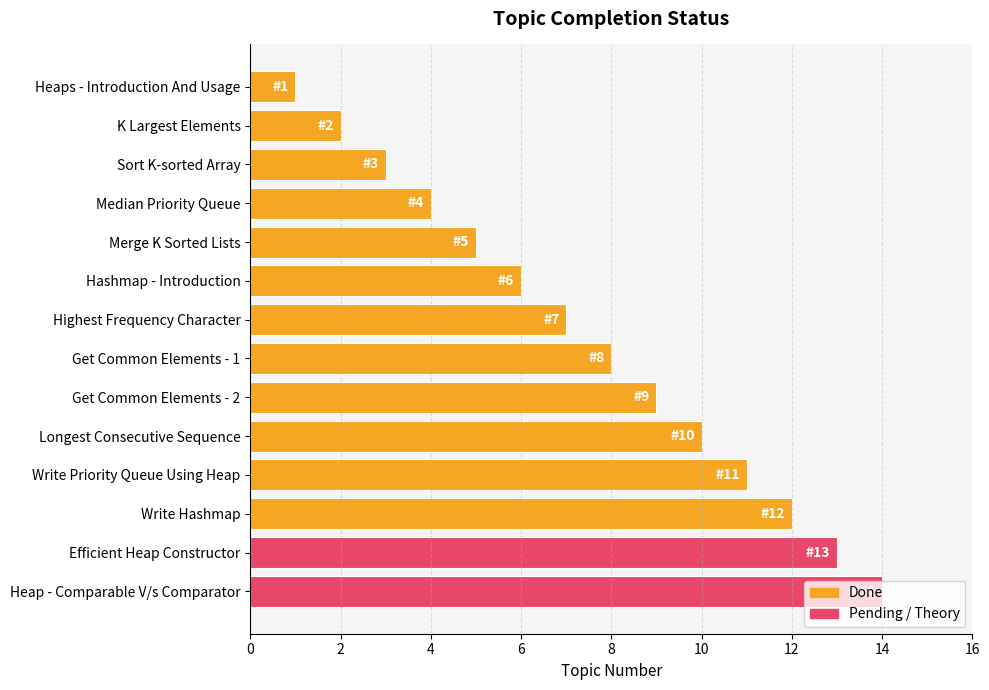

How many series are shown in this chart?

1